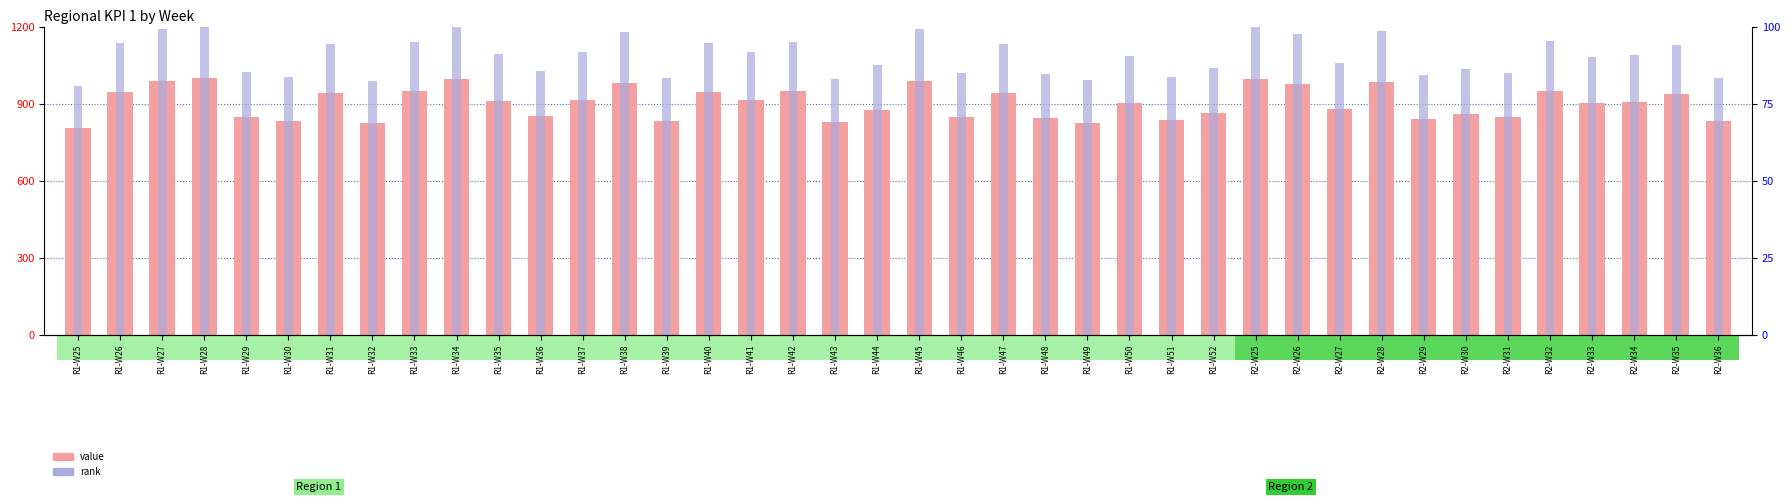

Reading right to left, list all the values displayed in this chart.

value: 832.0	938.0	905.0	901.0	950.0	848.0	860.0	842.0	983.0	881.0	975.0	995.0	864.0	835.0	903.0	824.0	843.0	942.0	849.0	990.0	875.0	829.0	949.0	916.0	945.0	833.0	982.0	915.0	853.0	909.0	995.0	949.0	823.0	940.0	834.0	850.0	998.0	990.0	945.0	806.0
rank: 83.4	94.0	90.7	90.3	95.2	85.0	86.2	84.4	98.5	88.3	97.7	99.7	86.6	83.7	90.5	82.6	84.5	94.4	85.1	99.2	87.7	83.1	95.1	91.8	94.7	83.5	98.4	91.7	85.5	91.1	99.7	95.1	82.5	94.2	83.6	85.2	100.0	99.2	94.7	80.8